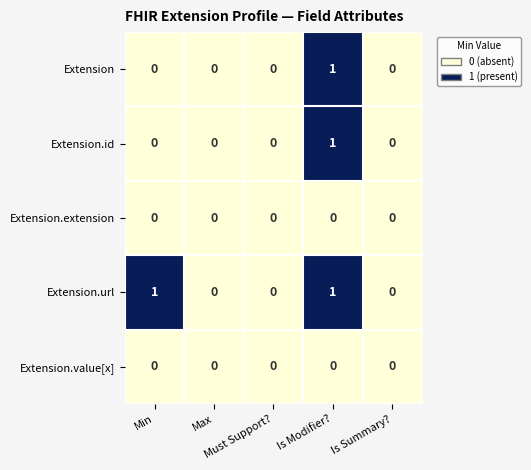

How many Extension values are between 0 and 1?

5